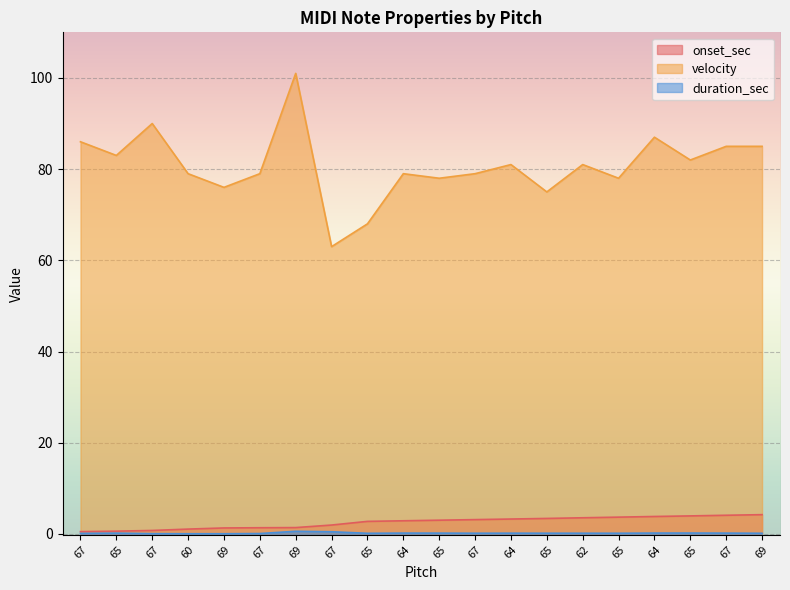

True or false: velocity has a value of 76.0 at 69.

True